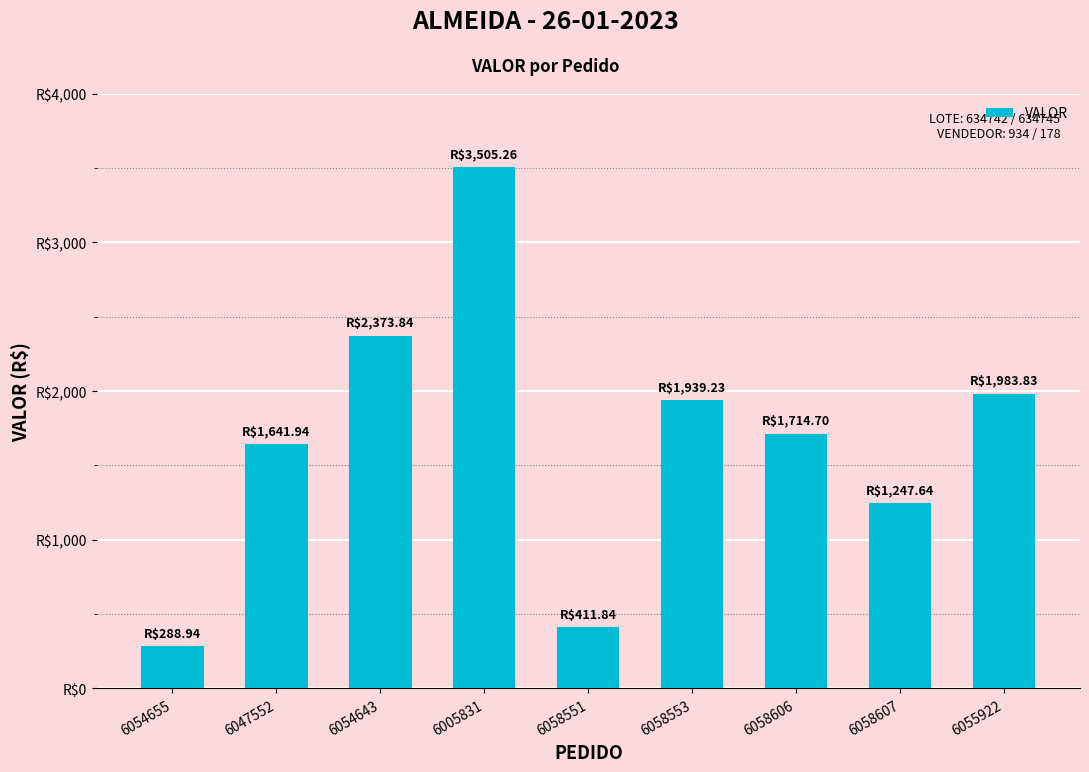

Are the bars horizontal?

No